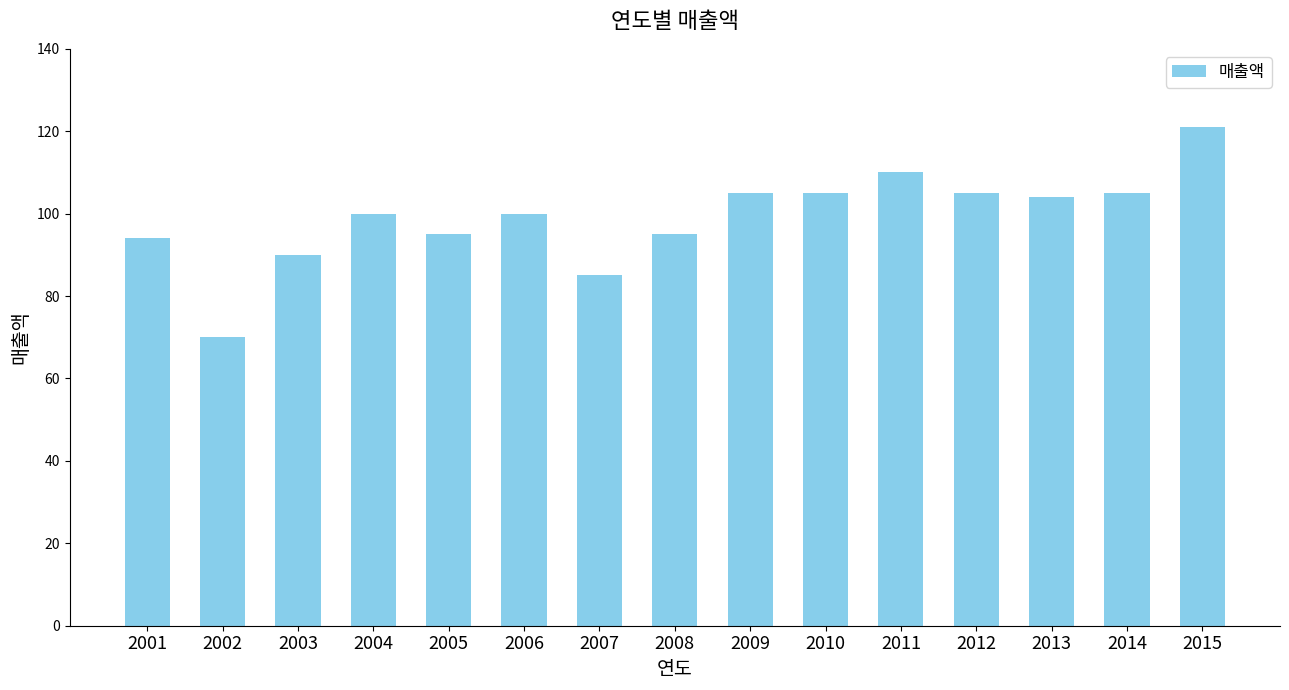

What is the value of the 15th bar from the left?

121